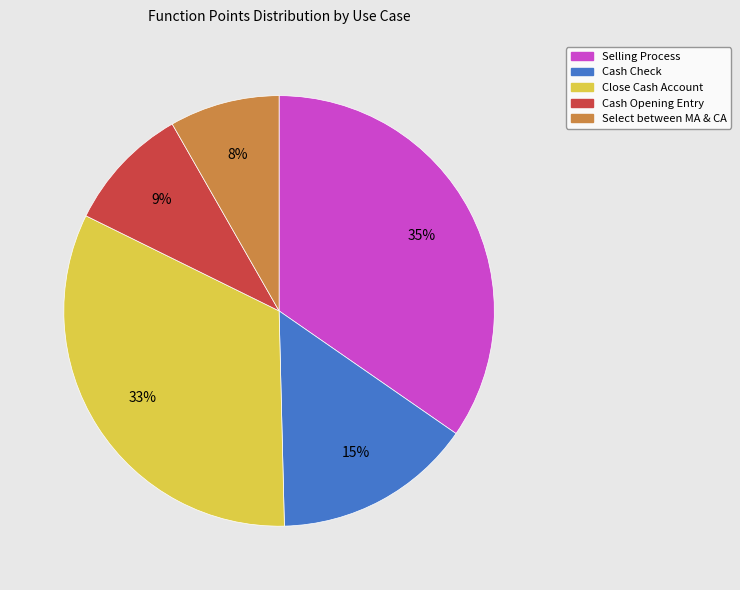

Which category has the biggest portion of the pie?

Selling Process